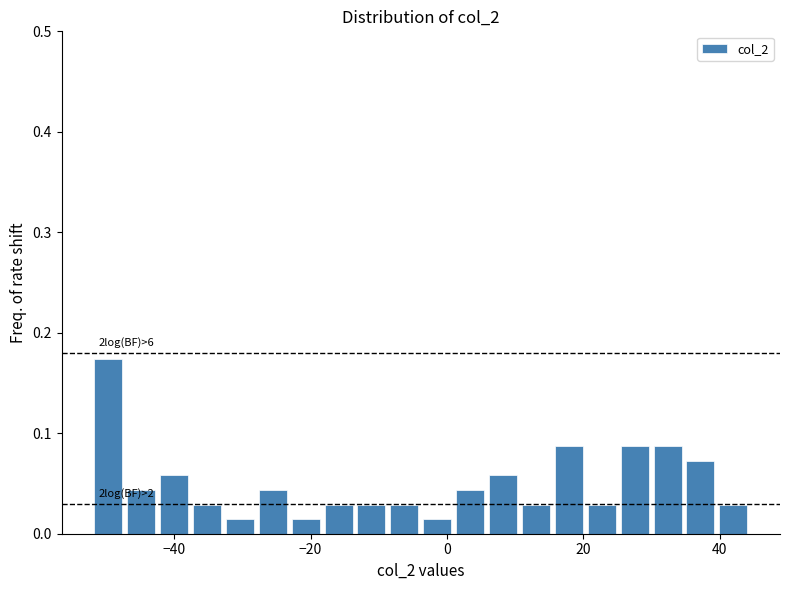

Around what value on the x-axis is the tallest bar? Give the approximate position of its centre, as read against the axis.

-50